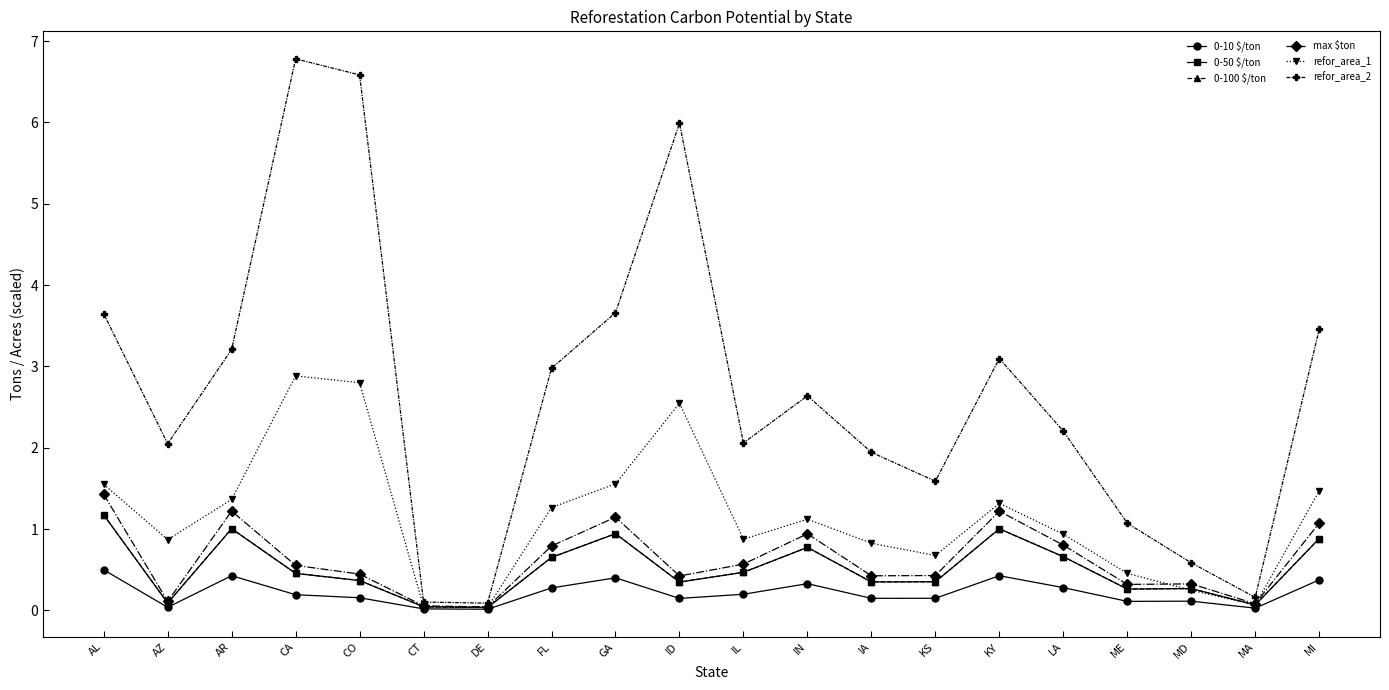

Is this an area chart (filled region under the line)?

No